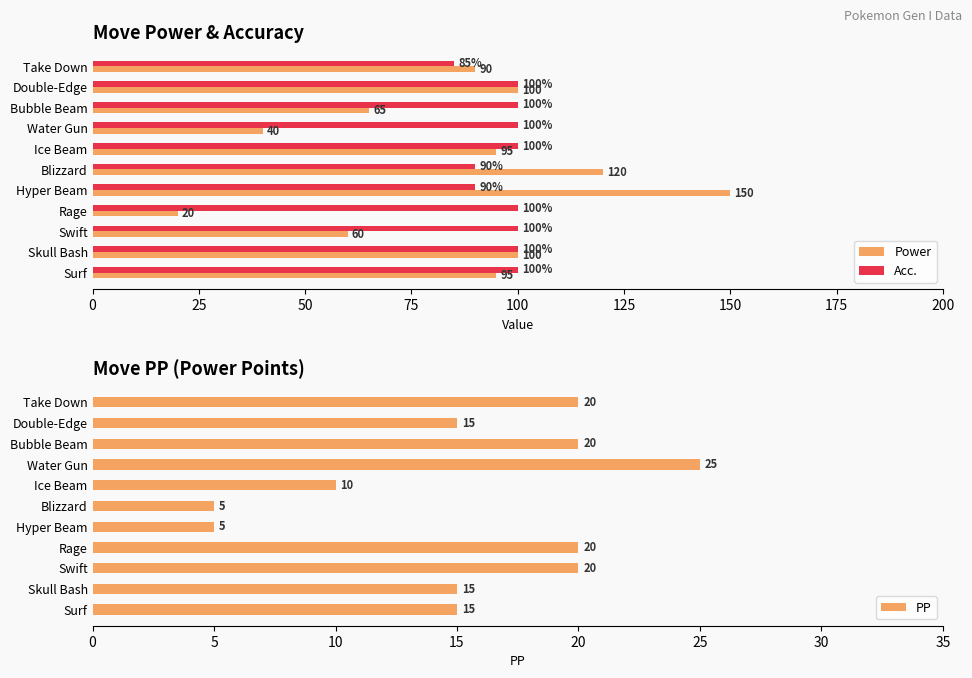

Which series has the largest total across all categories?

Acc.